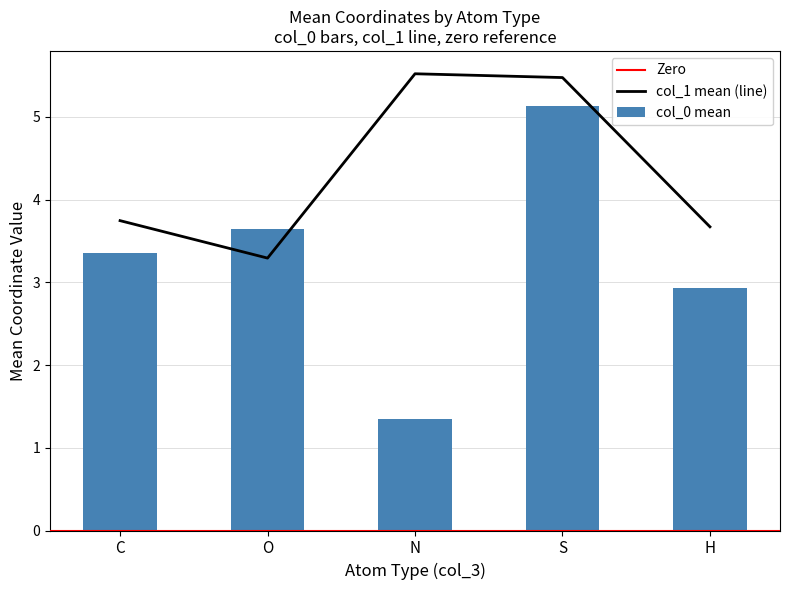

What is the average value of the col_0 mean series?

3.3